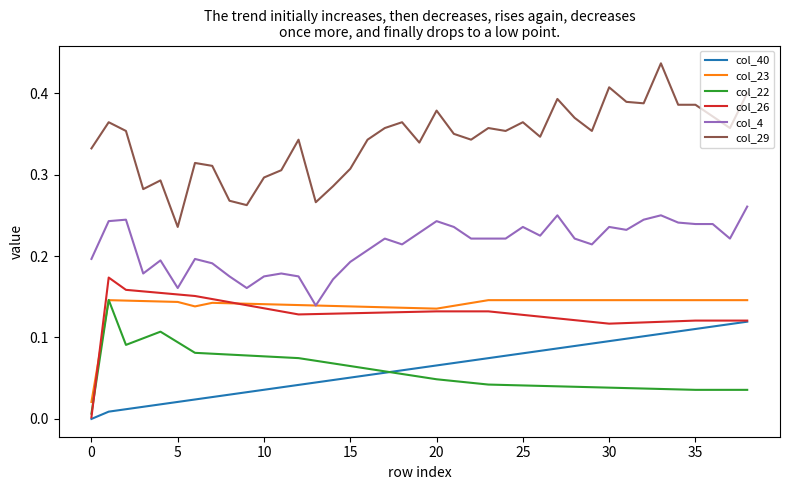

Which series has the largest total across all categories?

col_29